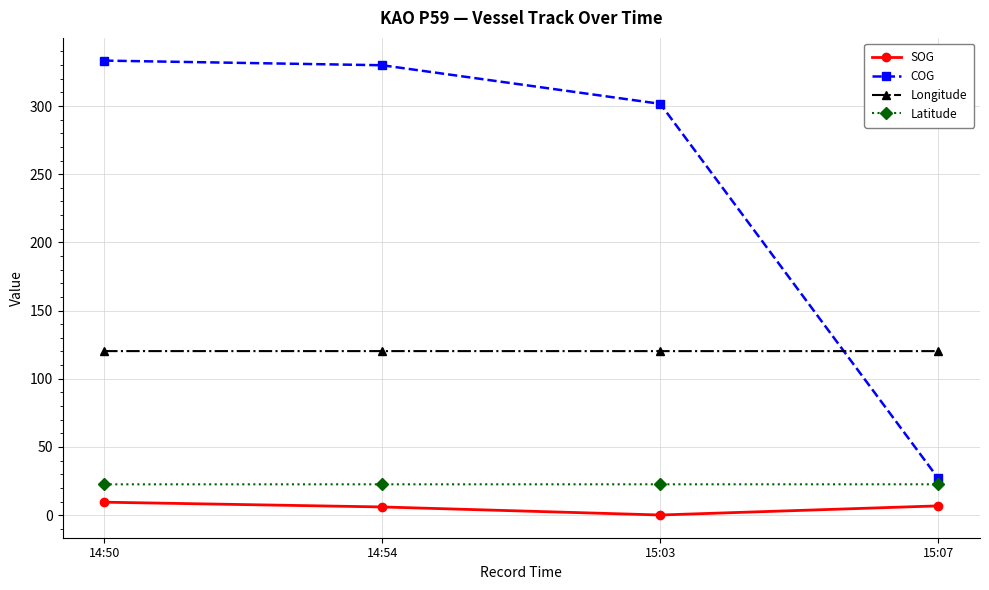

What is the sum of all Longitude values?

481.1